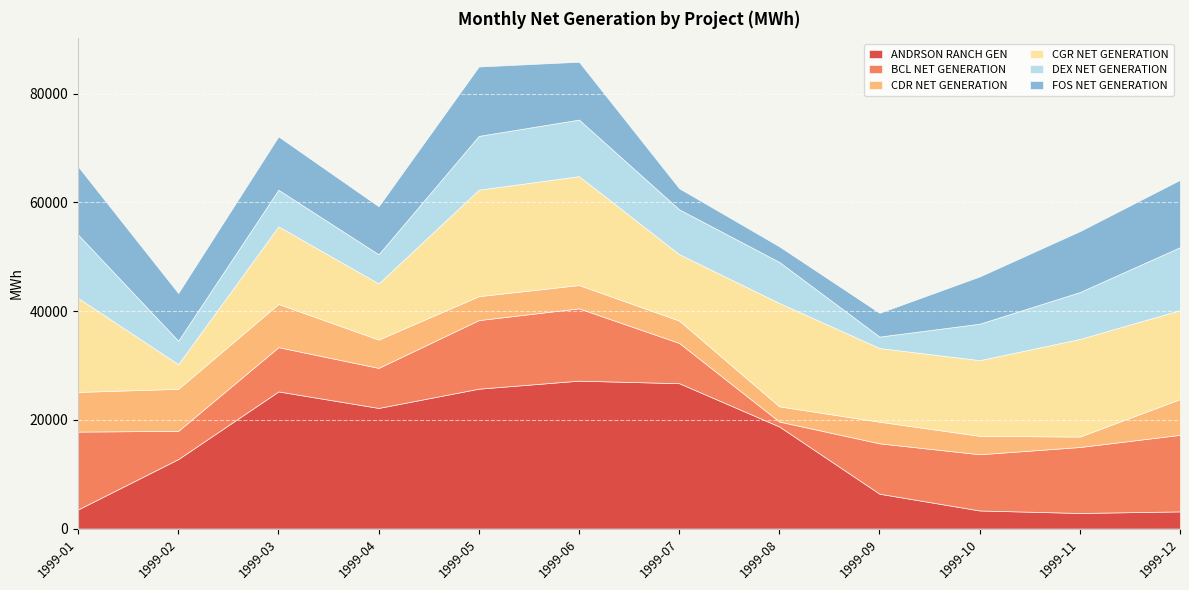

True or false: CGR NET GENERATION has a value of 28961 at 1999-05.

False